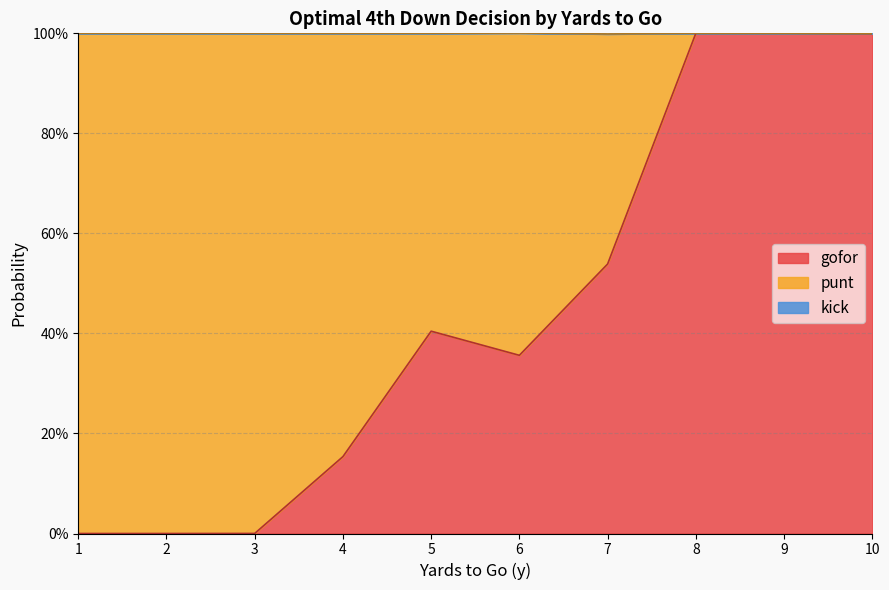

What are all the series names shown in the legend?

gofor, punt, kick